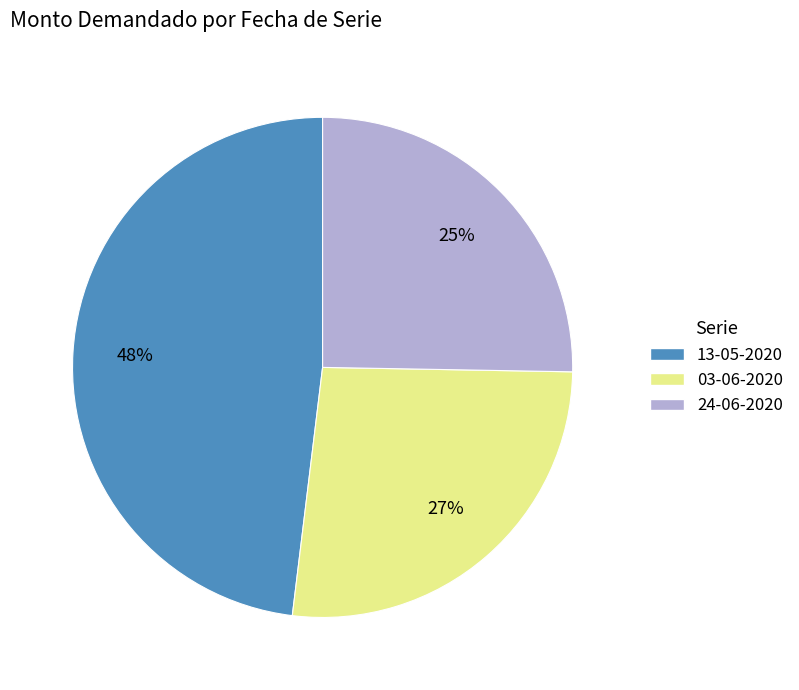

Combined, do 13-05-2020 and 03-06-2020 account for over 50%?

Yes